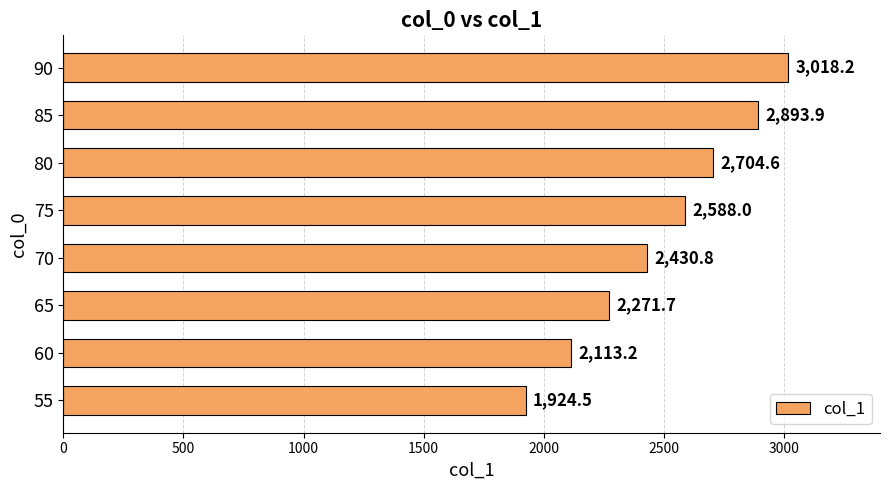

What is the ratio of the value at 70 to the value at 90?

0.8